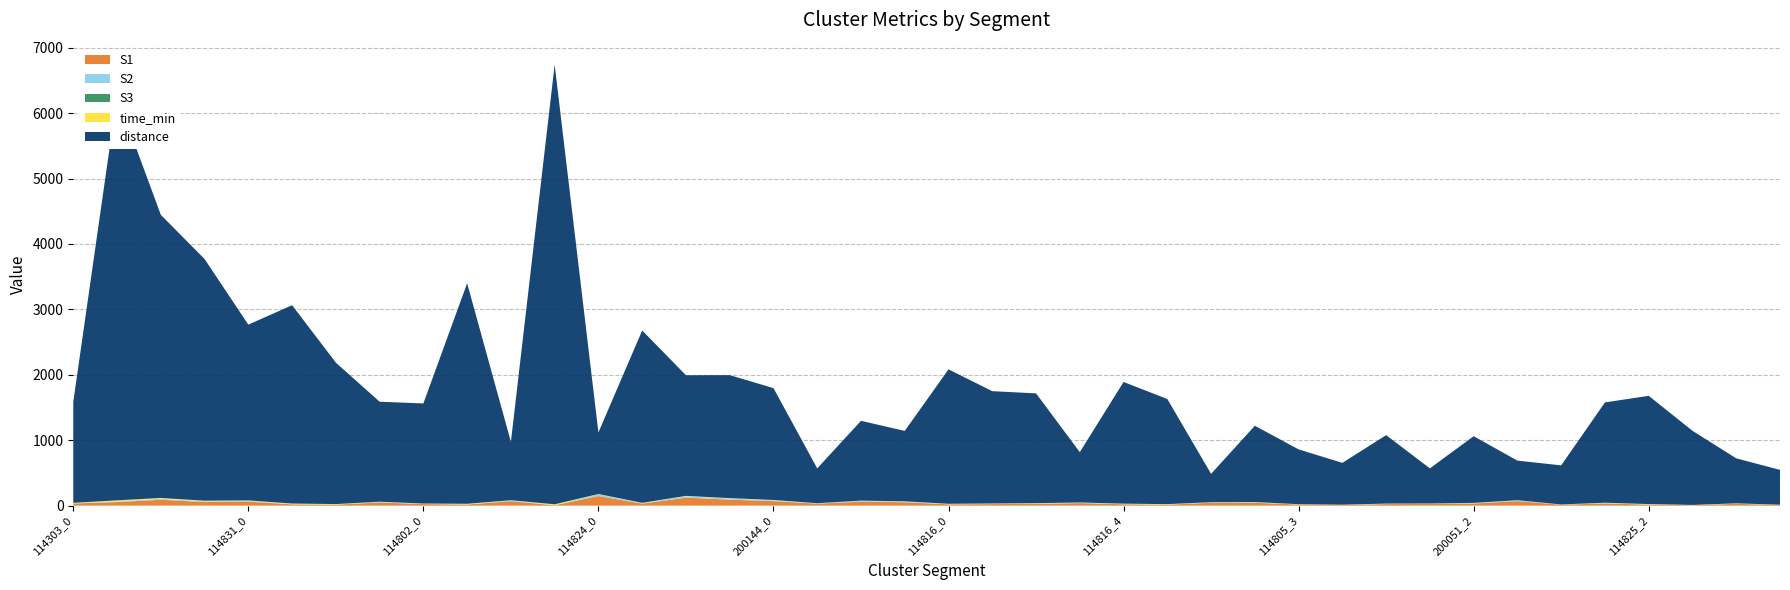

Reading left to right, what are all the values shown in this chart?

S1: 114303_0=33.0	114303_1=55.0	114303_2=90.0	114303_3=55.0	114831_0=62.0	114831_1=19.0	114831_2=16.0	114831_3=48.0	114802_0=24.0	114802_1=17.0	114802_2=68.0	114802_3=5.0	114824_0=147.0	114824_1=31.0	114824_2=122.0	114824_3=92.0	200144_0=69.0	200144_1=30.0	200144_2=61.0	200144_3=52.0	114816_0=20.0	114816_1=24.0	114816_2=27.0	114816_3=39.0	114816_4=21.0	114805_0=15.0	114805_1=44.0	114805_2=44.0	114805_3=17.0	114805_4=10.0	200051_0=24.0	200051_1=26.0	200051_2=33.0	200051_3=69.0	114825_0=14.0	114825_1=34.0	114825_2=16.0	114825_3=7.0	114825_4=28.0	114817_0=10.0
S2: 114303_0=5.0	114303_1=9.0	114303_2=15.0	114303_3=10.0	114831_0=11.0	114831_1=4.0	114831_2=2.0	114831_3=8.0	114802_0=4.0	114802_1=3.0	114802_2=12.0	114802_3=1.0	114824_0=27.0	114824_1=5.0	114824_2=22.0	114824_3=17.0	200144_0=12.0	200144_1=5.0	200144_2=11.0	200144_3=10.0	114816_0=3.0	114816_1=4.0	114816_2=5.0	114816_3=7.0	114816_4=4.0	114805_0=3.0	114805_1=7.0	114805_2=7.0	114805_3=2.0	114805_4=2.0	200051_0=4.0	200051_1=5.0	200051_2=6.0	200051_3=12.0	114825_0=2.0	114825_1=6.0	114825_2=3.0	114825_3=1.0	114825_4=5.0	114817_0=2.0
S3: 114303_0=0.0	114303_1=0.0	114303_2=0.0	114303_3=0.0	114831_0=0.0	114831_1=0.0	114831_2=0.0	114831_3=0.0	114802_0=0.0	114802_1=0.0	114802_2=0.0	114802_3=0.0	114824_0=1.0	114824_1=0.0	114824_2=0.0	114824_3=0.0	200144_0=0.0	200144_1=0.0	200144_2=0.0	200144_3=0.0	114816_0=0.0	114816_1=0.0	114816_2=0.0	114816_3=0.0	114816_4=0.0	114805_0=0.0	114805_1=0.0	114805_2=0.0	114805_3=0.0	114805_4=0.0	200051_0=0.0	200051_1=0.0	200051_2=0.0	200051_3=0.0	114825_0=0.0	114825_1=0.0	114825_2=0.0	114825_3=0.0	114825_4=0.0	114817_0=0.0
time_min: 114303_0=5.2	114303_1=17.1	114303_2=12.7	114303_3=11.1	114831_0=7.4	114831_1=9.3	114831_2=6.1	114831_3=4.2	114802_0=4.4	114802_1=8.6	114802_2=2.9	114802_3=14.9	114824_0=2.9	114824_1=6.8	114824_2=5.2	114824_3=6.0	200144_0=5.7	200144_1=2.3	200144_2=4.4	200144_3=4.0	114816_0=5.6	114816_1=5.0	114816_2=5.9	114816_3=2.6	114816_4=5.6	114805_0=5.1	114805_1=1.8	114805_2=4.1	114805_3=3.0	114805_4=2.6	200051_0=3.5	200051_1=2.1	200051_2=3.4	200051_3=2.1	114825_0=2.0	114825_1=4.7	114825_2=4.9	114825_3=3.2	114825_4=2.4	114817_0=2.4
distance: 114303_0=1542.5	114303_1=6180.9	114303_2=4328.7	114303_3=3694.5	114831_0=2686.8	114831_1=3032.0	114831_2=2162.4	114831_3=1528.7	114802_0=1530.1	114802_1=3371.1	114802_2=892.8	114802_3=6719.7	114824_0=941.4	114824_1=2634.9	114824_2=1844.4	114824_3=1880.2	200144_0=1710.1	200144_1=532.2	200144_2=1220.4	200144_3=1076.6	114816_0=2055.0	114816_1=1717.0	114816_2=1678.5	114816_3=769.7	114816_4=1860.0	114805_0=1607.1	114805_1=433.3	114805_2=1166.2	114805_3=838.2	114805_4=639.5	200051_0=1046.4	200051_1=536.9	200051_2=1019.1	200051_3=605.2	114825_0=597.9	114825_1=1533.4	114825_2=1655.1	114825_3=1133.0	114825_4=687.9	114817_0=532.3